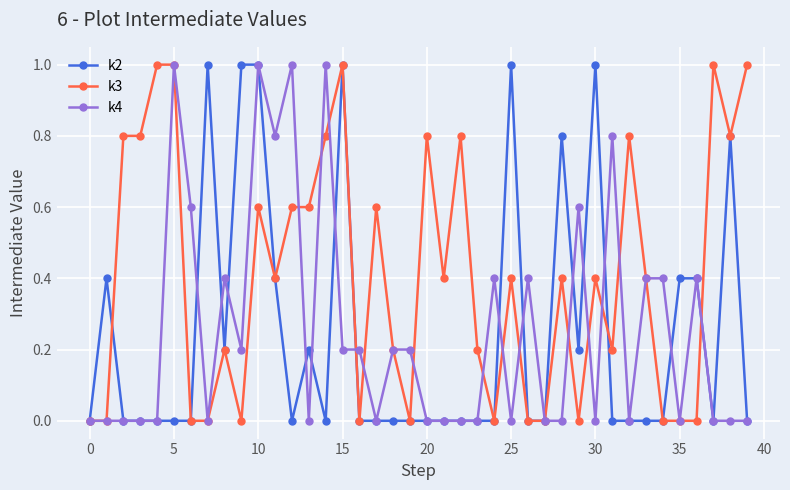

How many categories are shown in the chart?

40